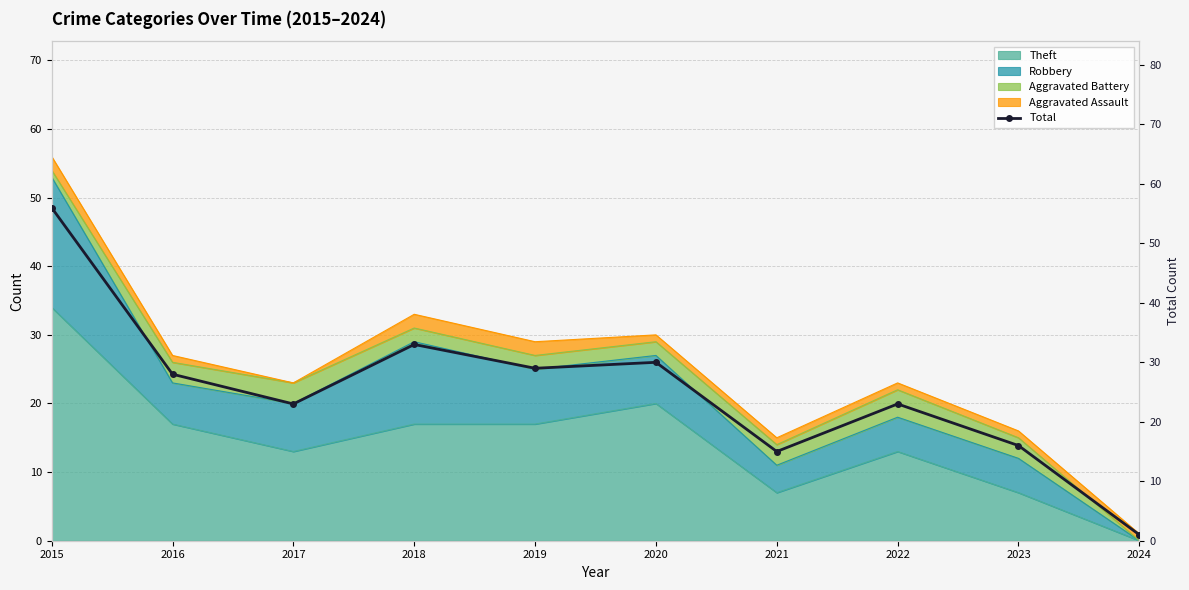

What is the value of the 10th point from the left?

1